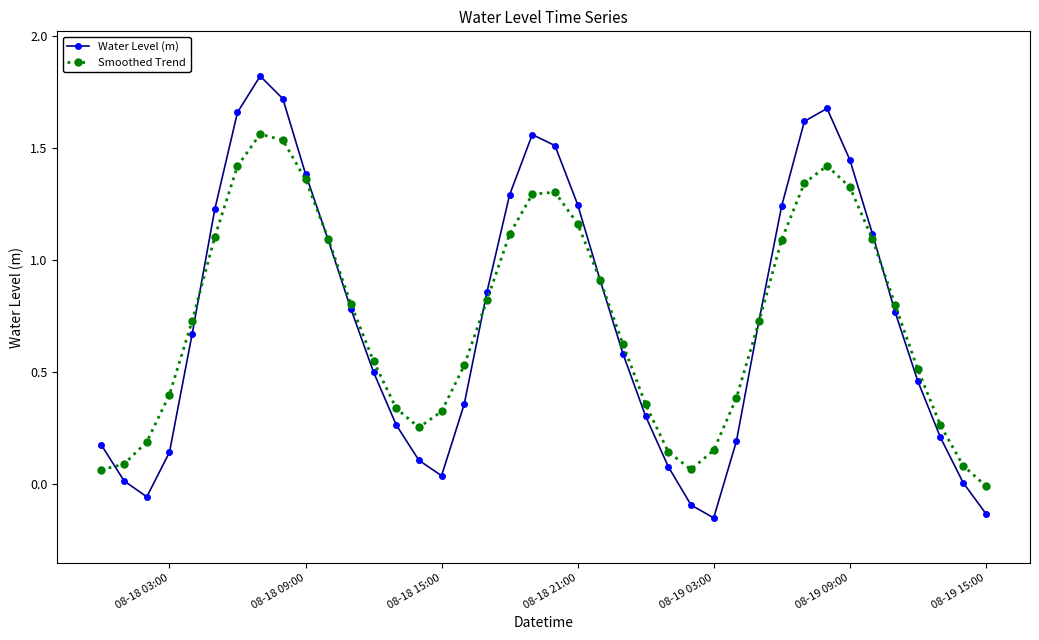

What are all the series names shown in the legend?

Water Level (m), Smoothed Trend